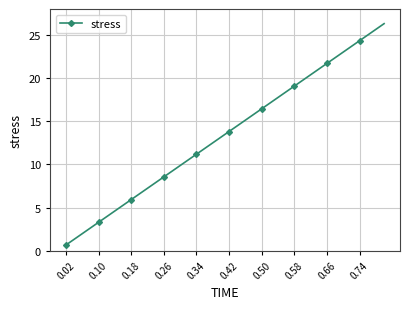

True or false: there are more than 1 points higher than both neighbors.

False